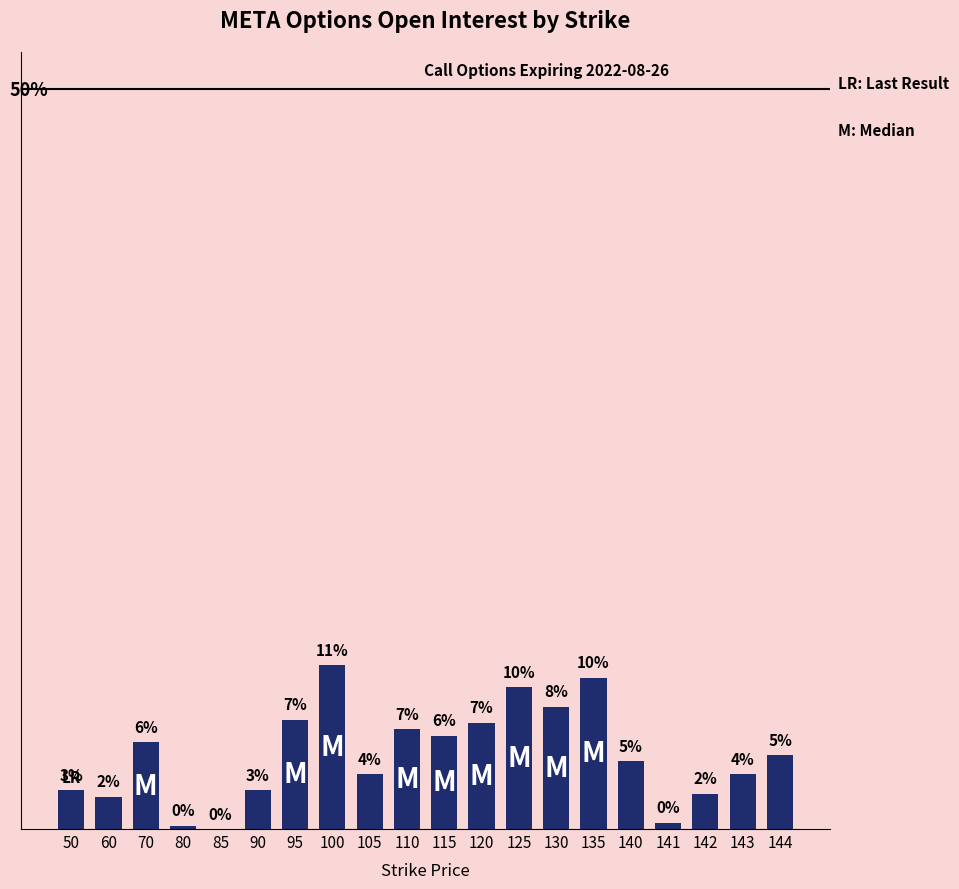

Are the bars grouped side by side (vs. stacked)?

No